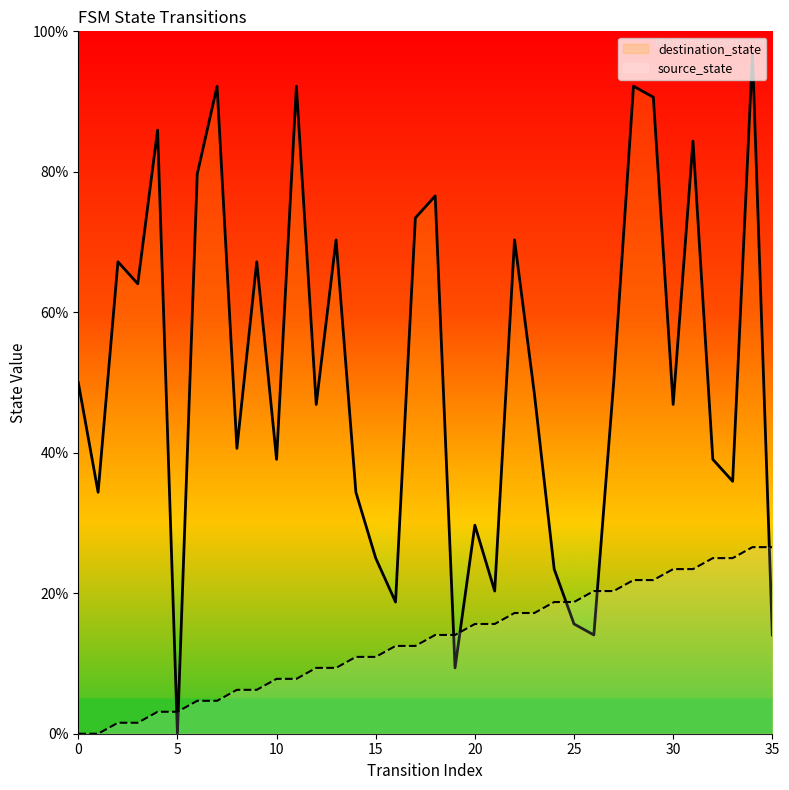

Is this an area chart (filled region under the line)?

No